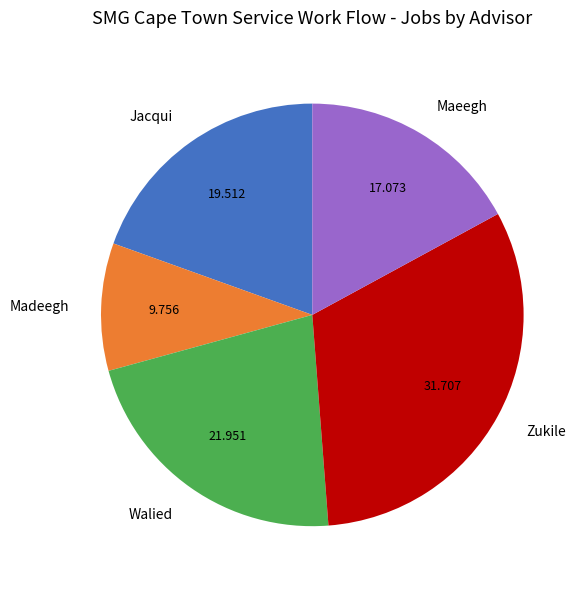

Which has a higher value, Madeegh or Maeegh?

Maeegh